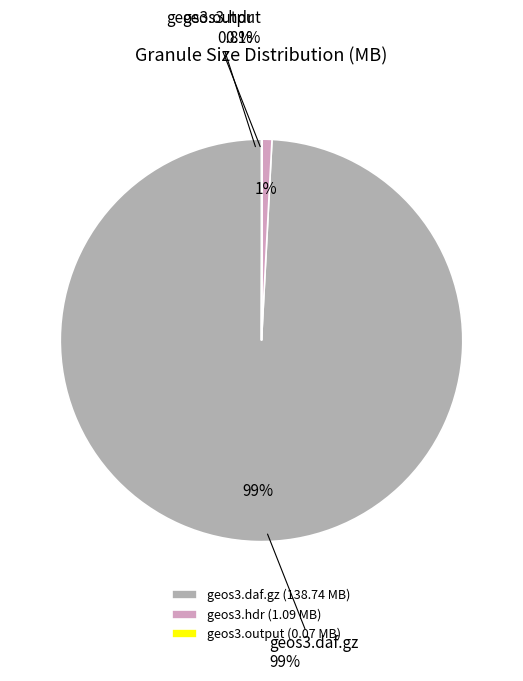

What is the change in value from G1652981840-PODAAC
geos3.hdr to G1652981956-PODAAC
geos3.output?

-1.0